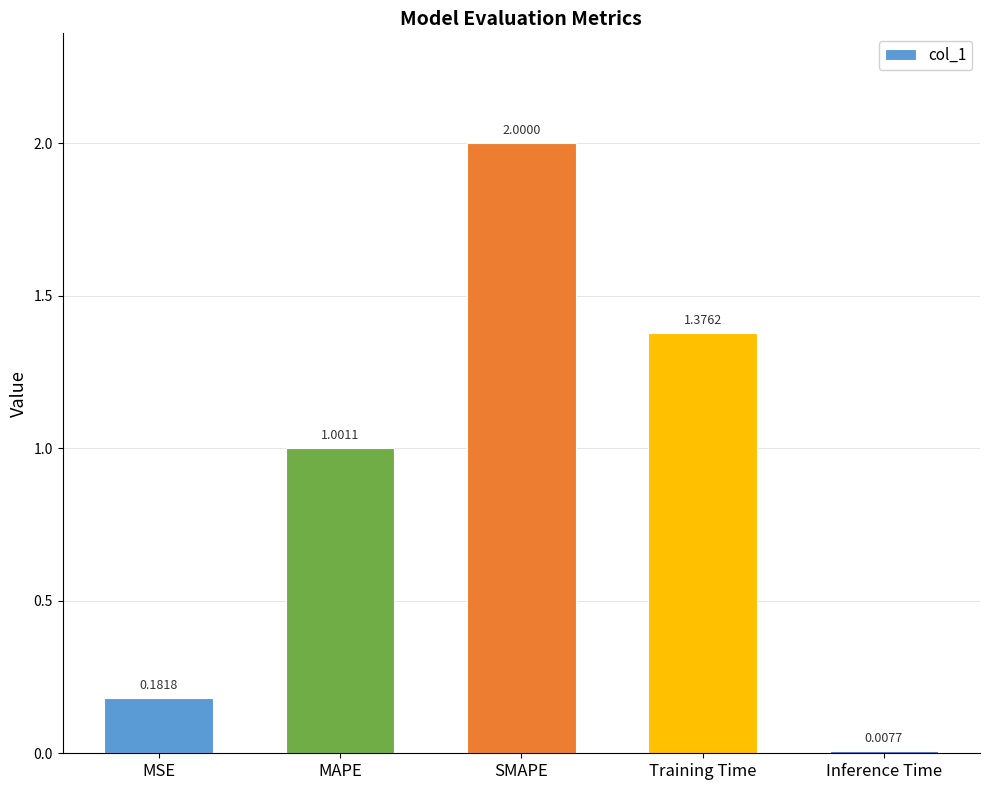

Which has a higher value, Training Time or Inference Time?

Training Time